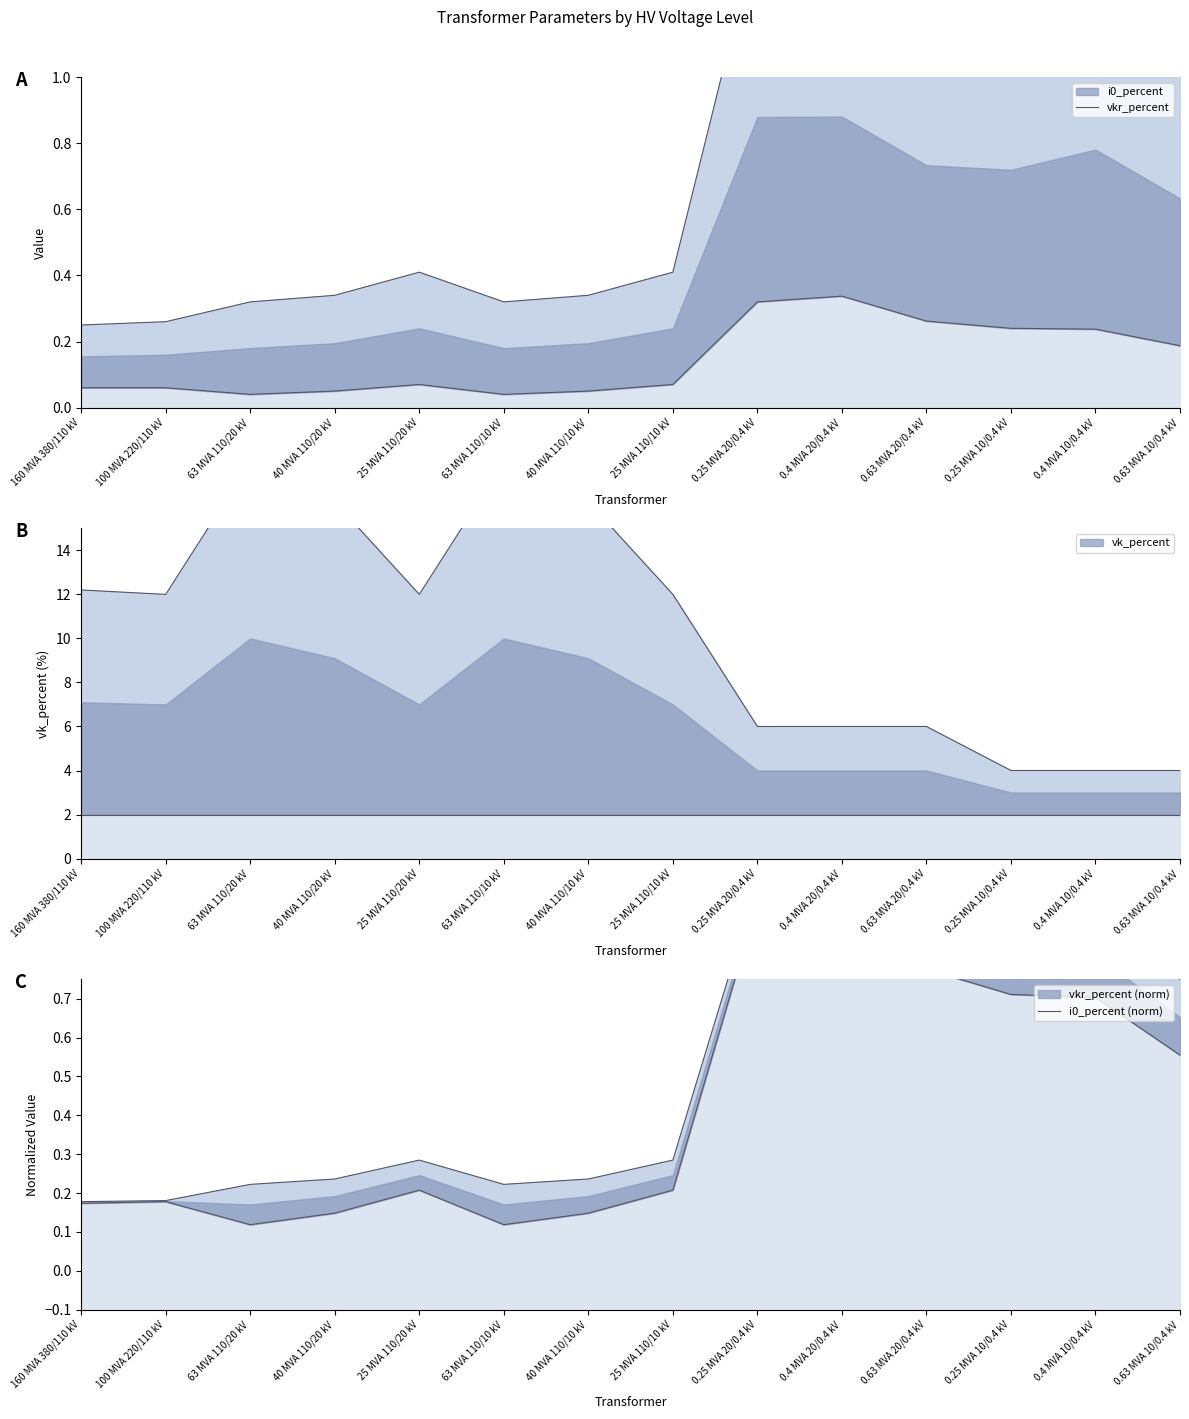

What is the difference between the maximum and minimum values in the vkr_percent series?

1.2